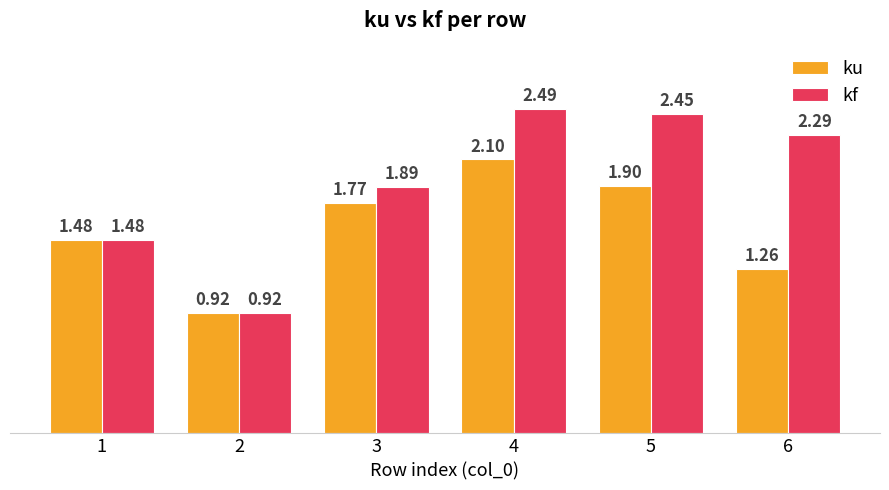

List the series in order of their overall mean, lowest first.

ku, kf